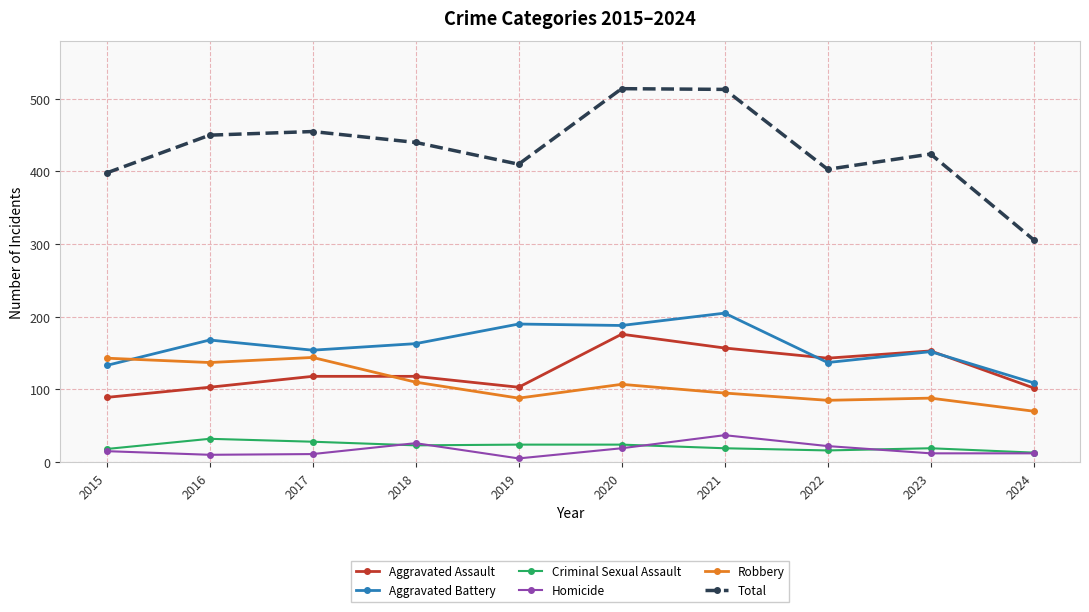

What is the highest value of the Robbery series?

144